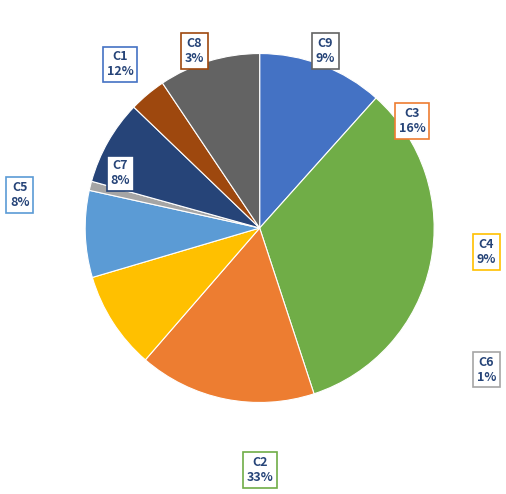

How many segments does this pie chart have?

9